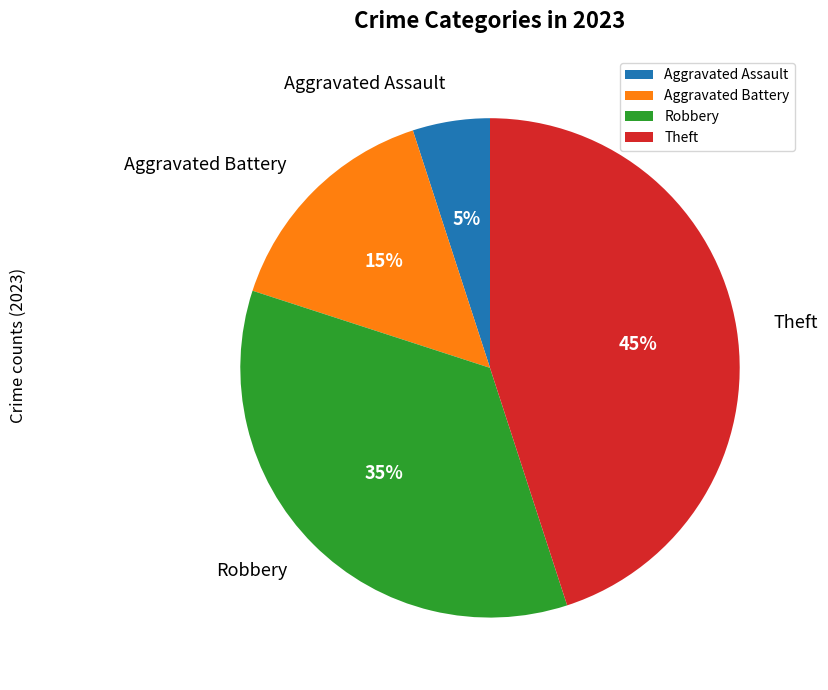

What percentage is the Robbery slice, to the nearest percent?

35%